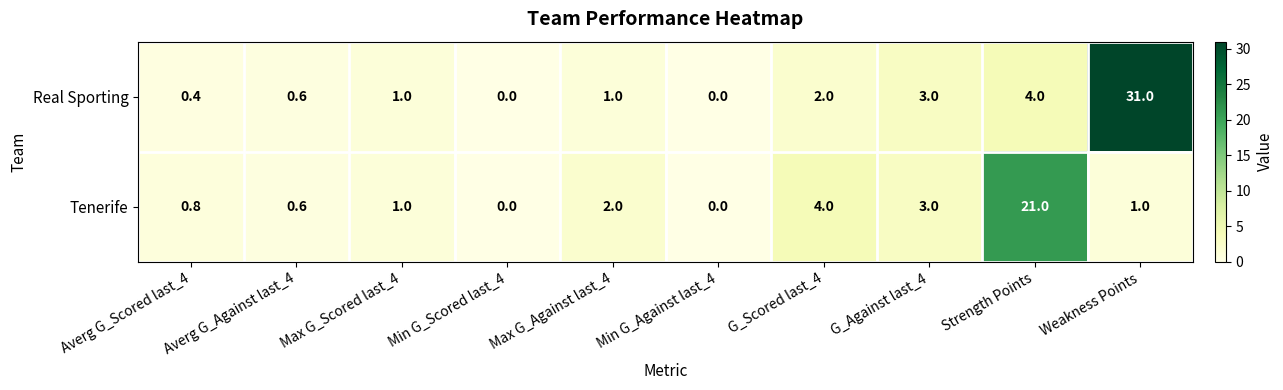

At how many categories does at least one series exceed 5?

2